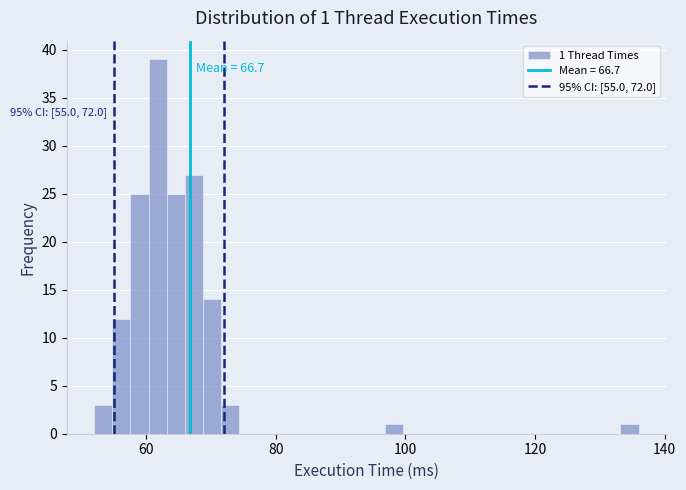

Around what value on the x-axis is the tallest bar? Give the approximate position of its centre, as read against the axis.

62